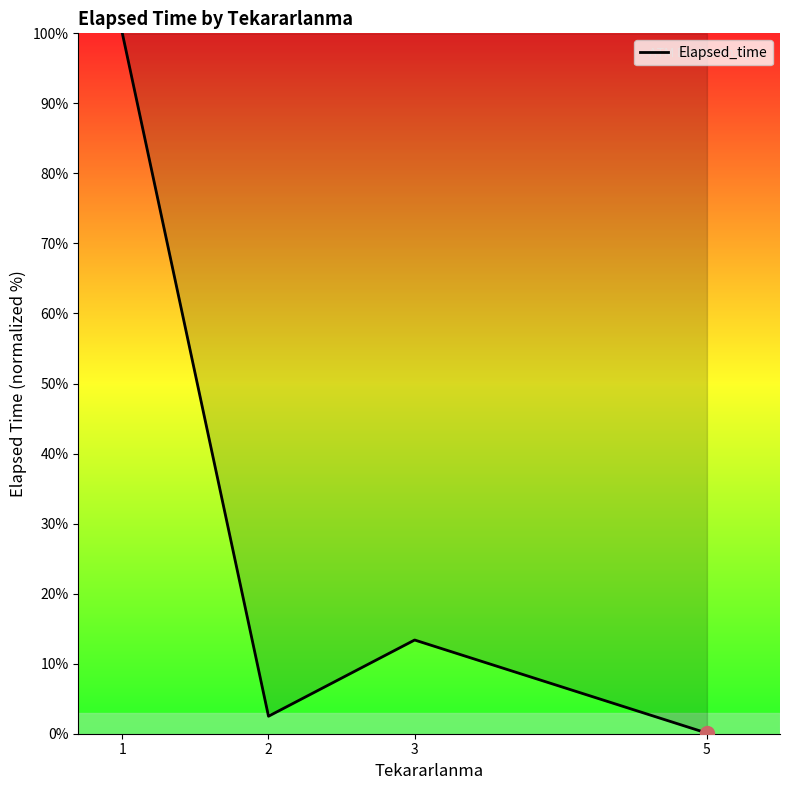

What is the sum of all values?

116.0